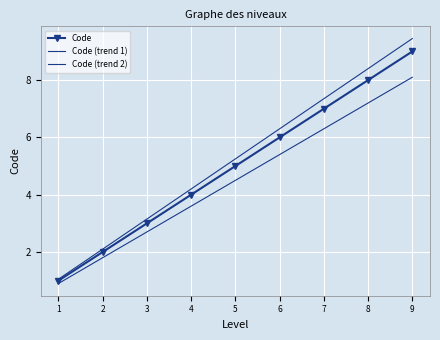

How many Code values are between 3 and 7?

5